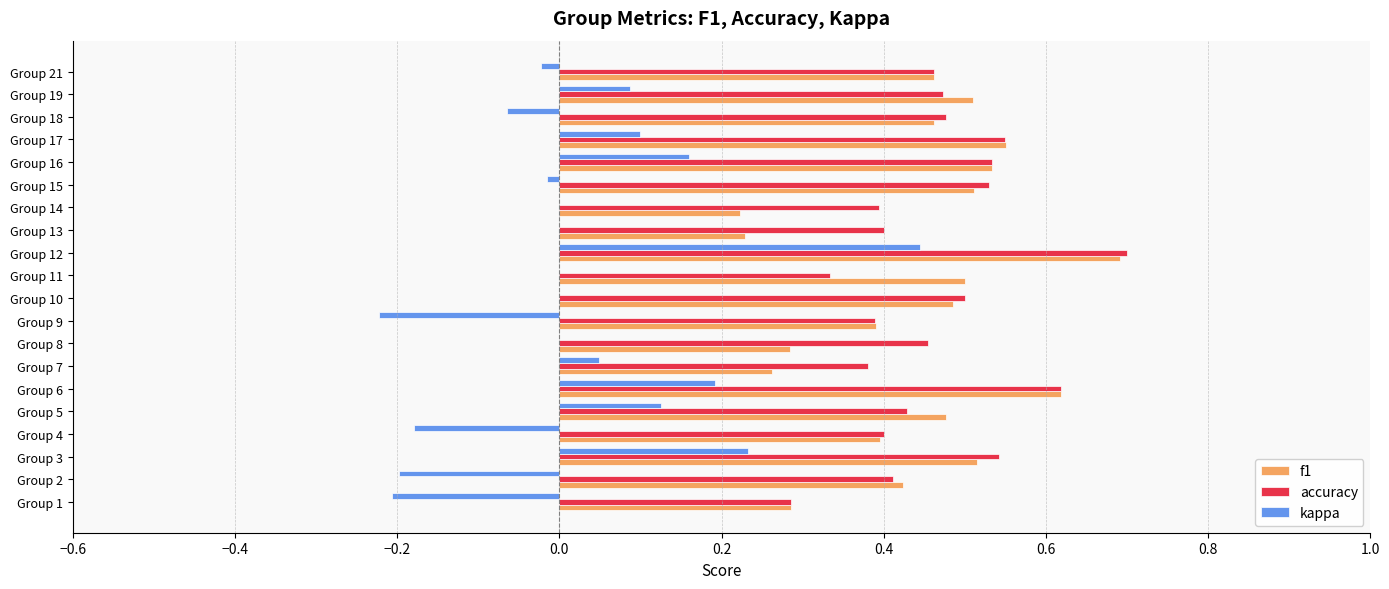

Which series changed the most between Group 4 and Group 10?

kappa